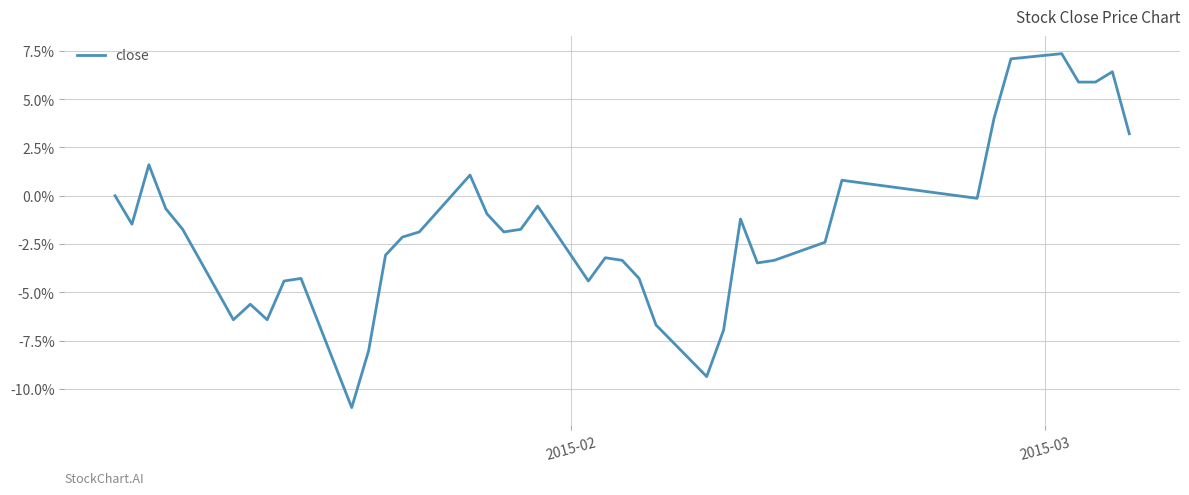

What is the minimum value shown in the chart?

-11.0